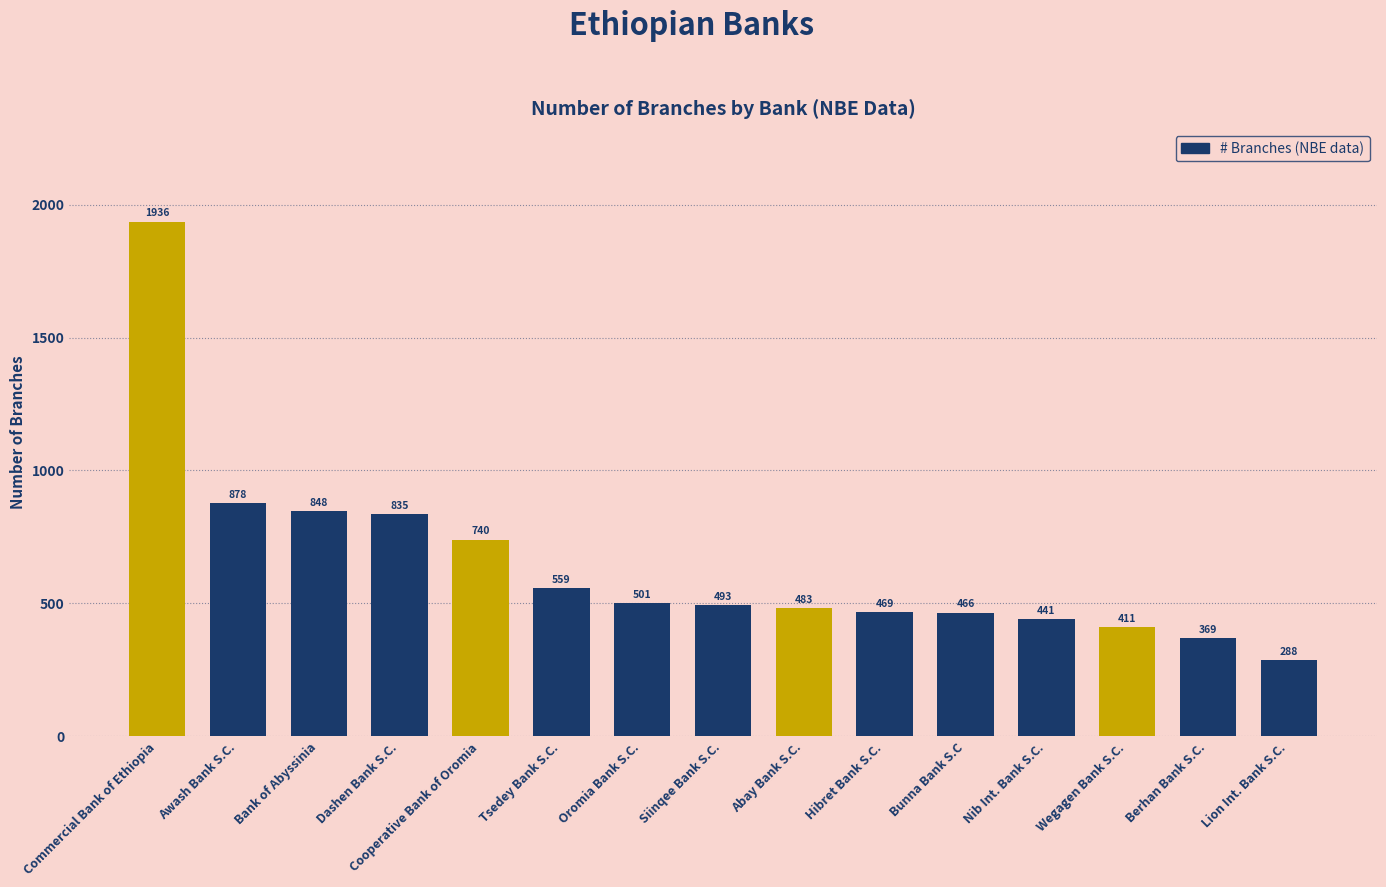

What is the value of the 11th bar from the left?

466